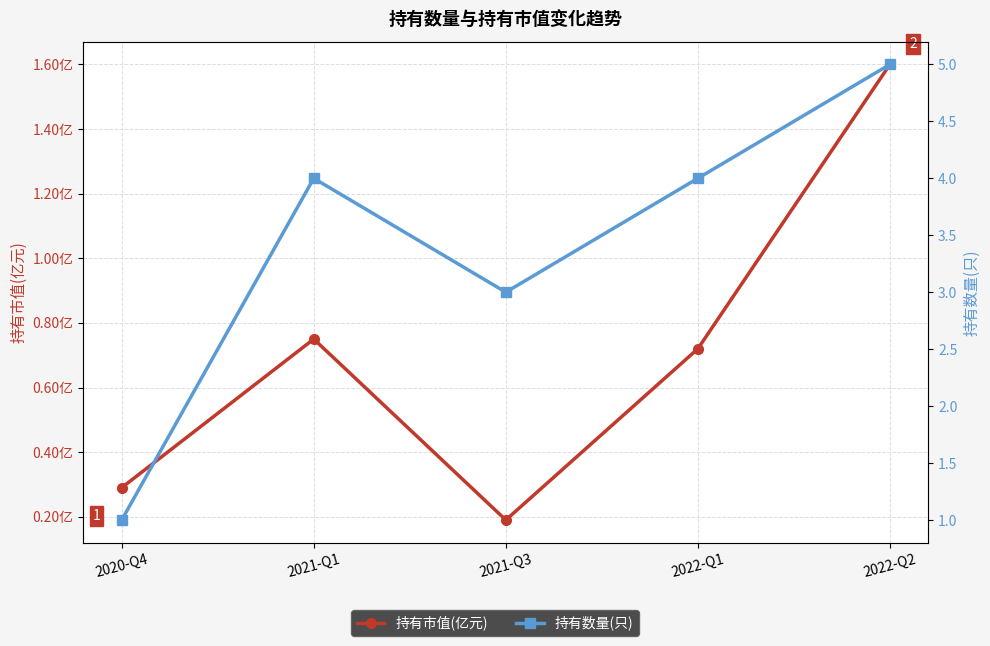

True or false: 持有数量(只) has a value of 6.8 at 2022-Q1.

False